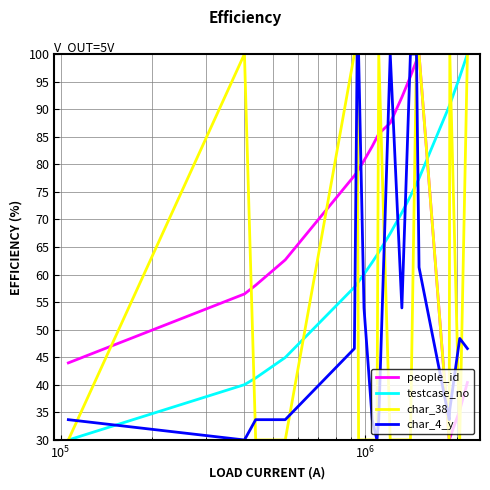

What is the highest value of the char_38 series?

100.0